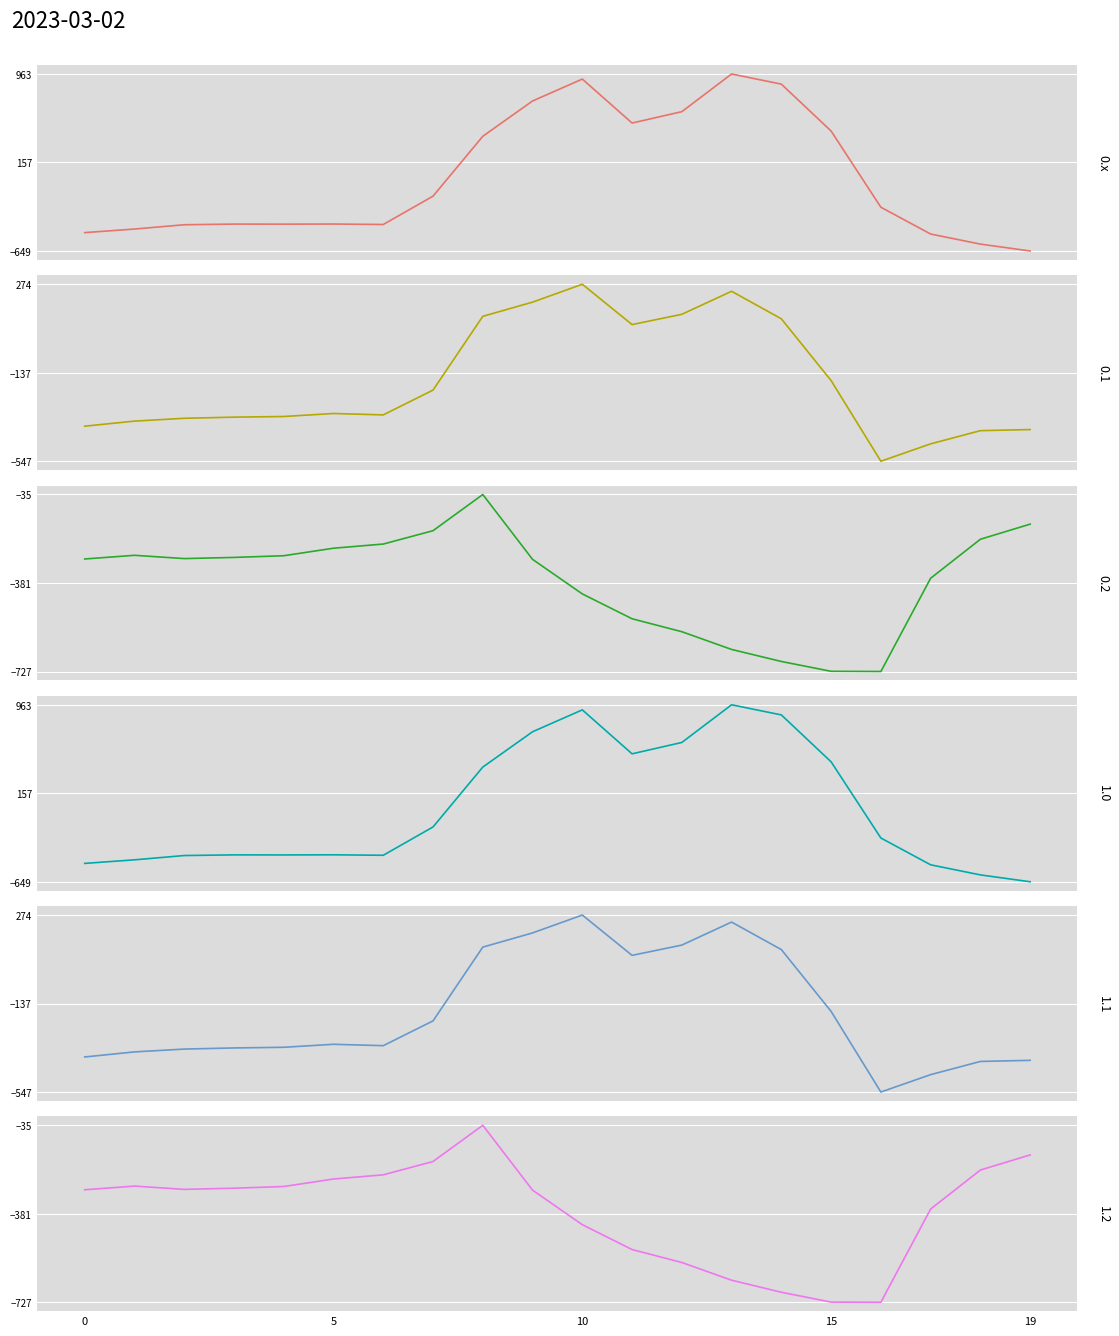

What is the sum of the values at 7 and 13?

812.6